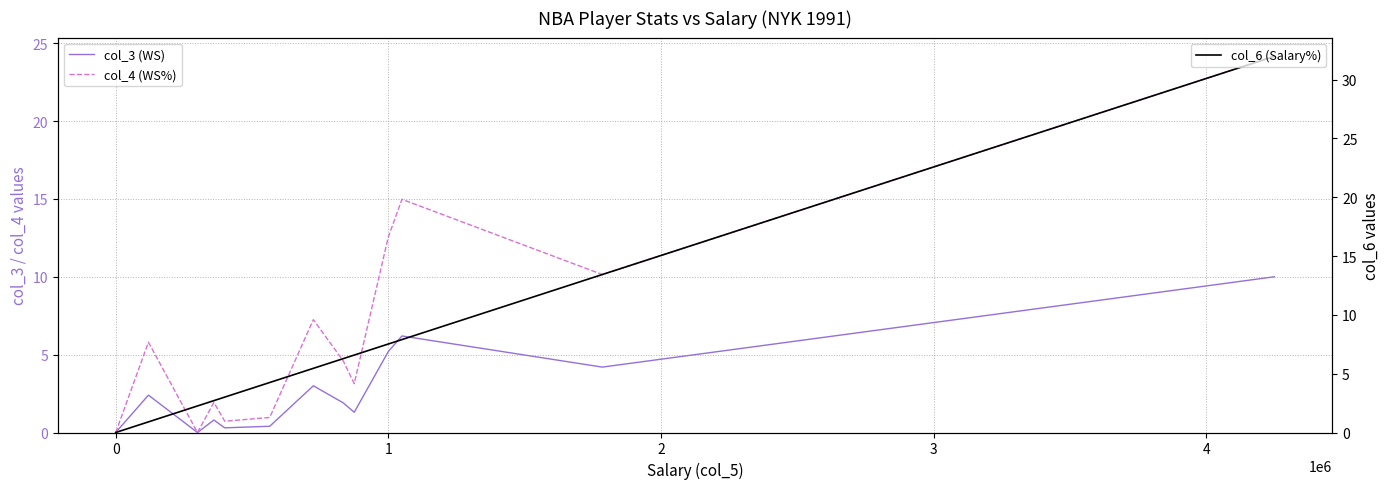

At which category does col_4 (WS%) reach its first local valley?

1